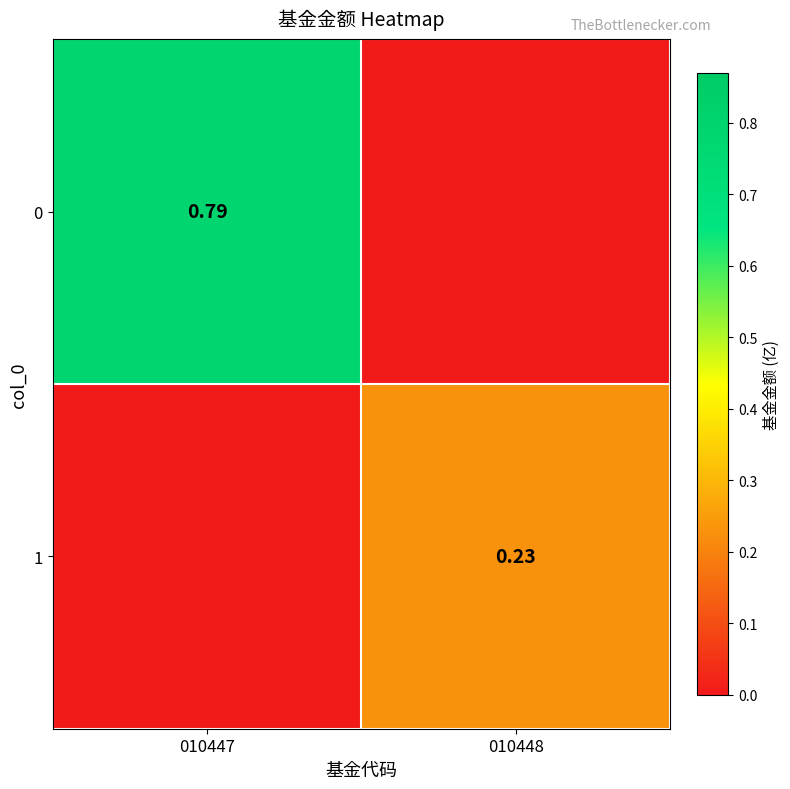

Is the value of 1 at 010448 greater than the value of 0 at 010447?

No